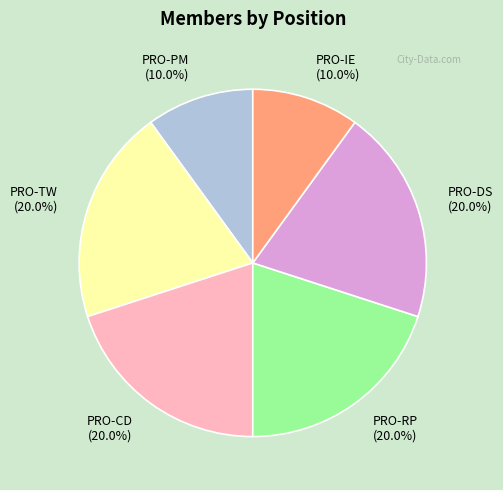

To the nearest percent, what is the difference between the PRO-PM and PRO-TW slice percentages?

10%